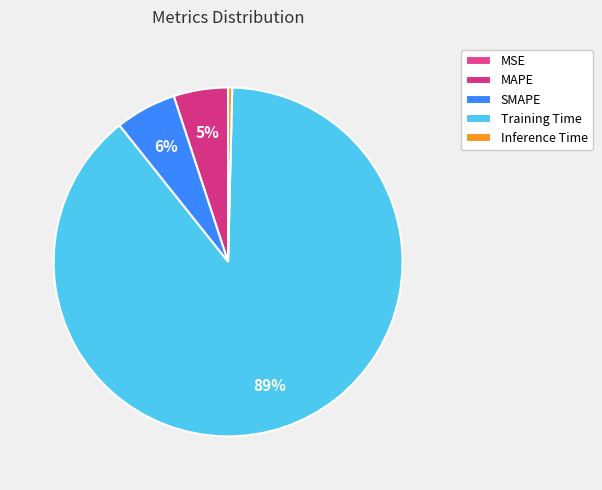

Rank the categories by value from lowest to highest.

MSE, Inference Time, MAPE, SMAPE, Training Time